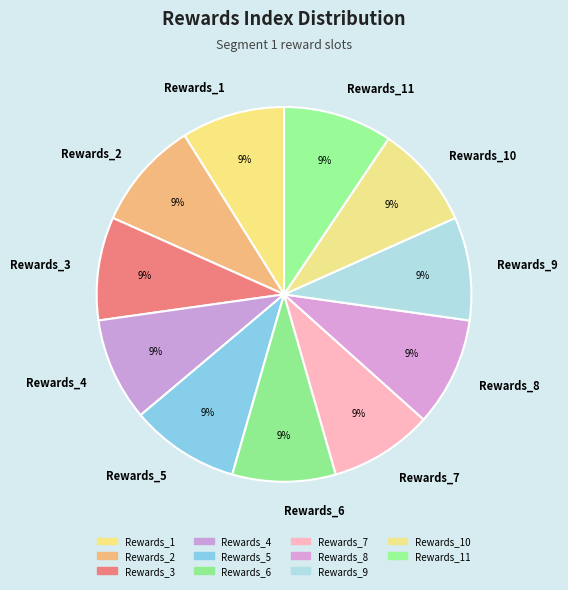

Is there a majority slice in this chart?

No